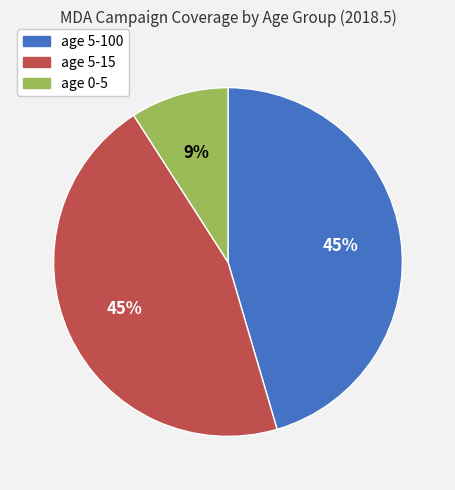

The age 5-15 slice represents 45% of the pie. True or false?

True